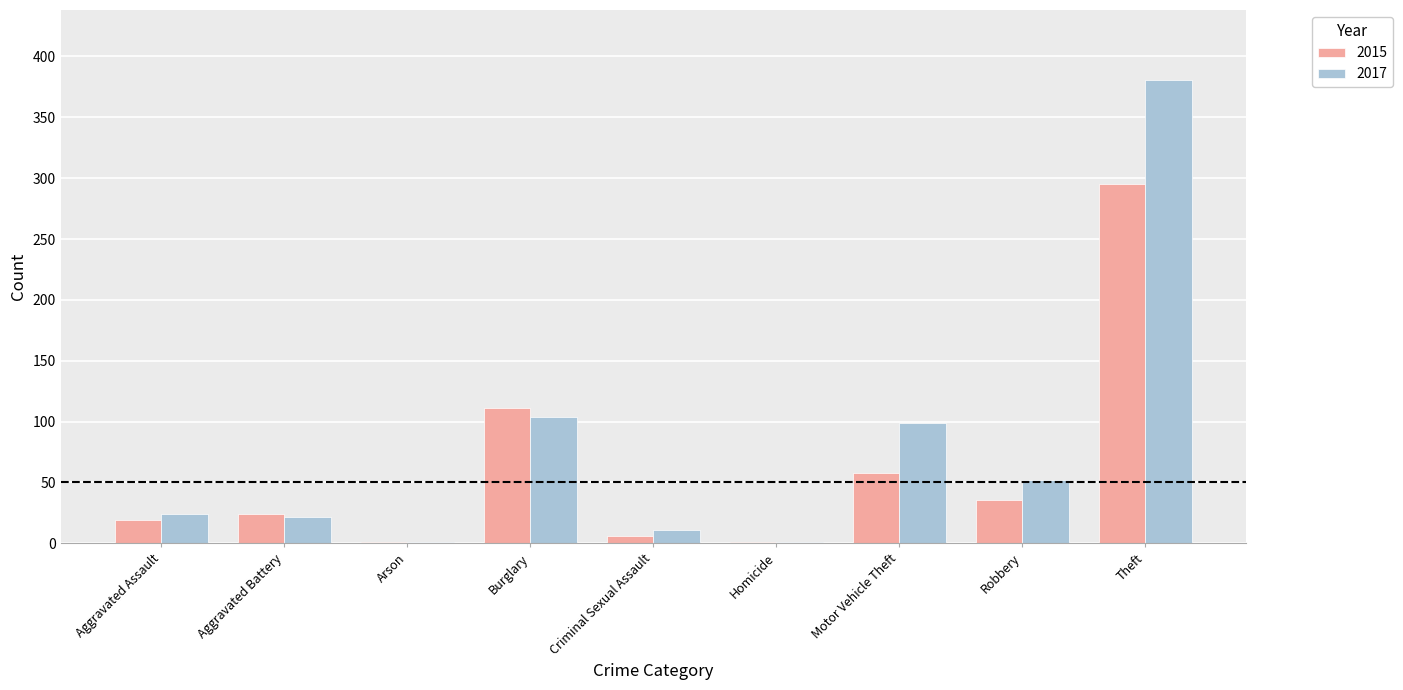

What value does the 2017 series have at Robbery?

52